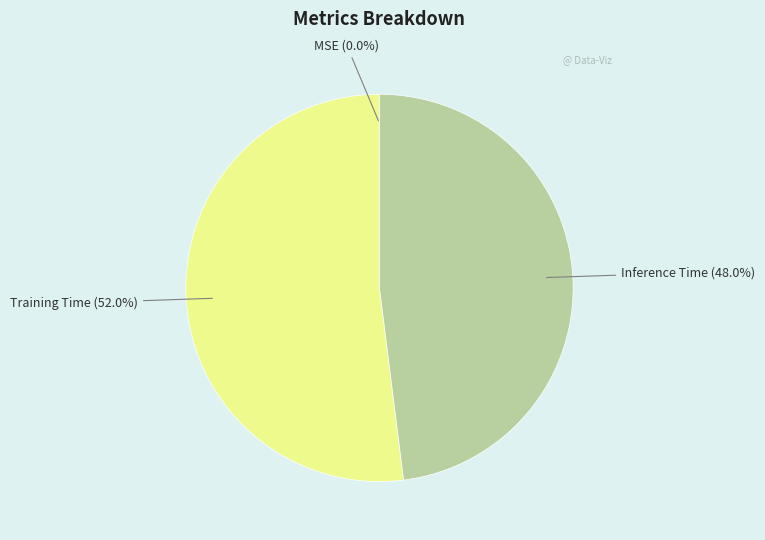

What percentage is NOT represented by Training Time?

48.0%